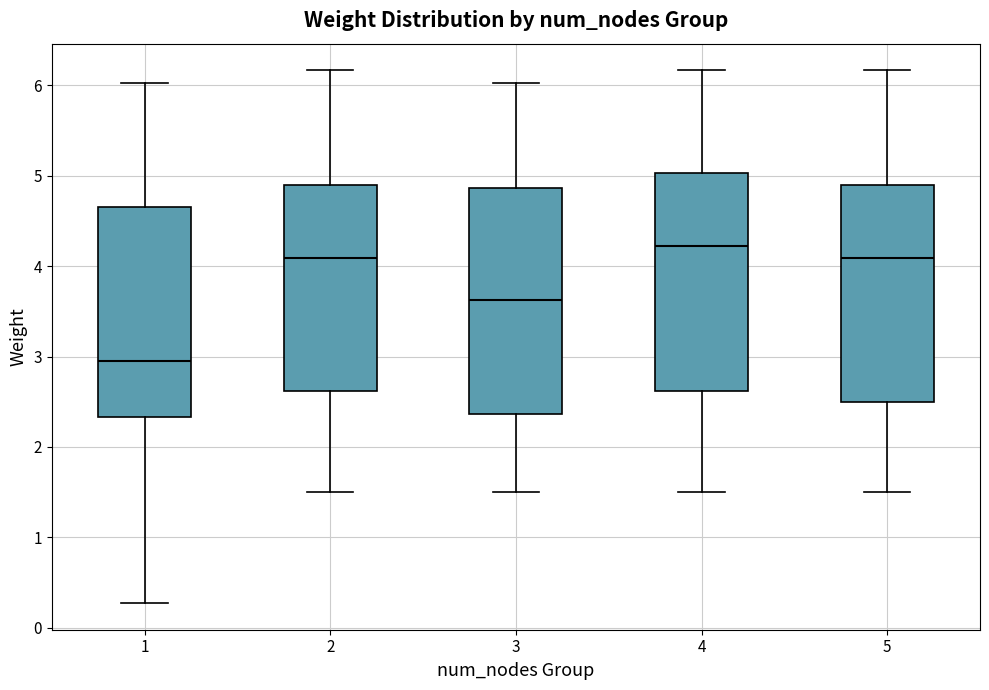

Reading left to right, read every box against the y-axis: the position of its median line, the range the box covers, and the ends of its whiskers. The values are not printed on the chart, so give them approximately, as read against the axis.

1: median 2.9, box 2.3 to 4.7, whiskers 0.3 to 6.0
2: median 4.1, box 2.6 to 4.9, whiskers 1.5 to 6.2
3: median 3.6, box 2.4 to 4.9, whiskers 1.5 to 6.0
4: median 4.2, box 2.6 to 5.0, whiskers 1.5 to 6.2
5: median 4.1, box 2.5 to 4.9, whiskers 1.5 to 6.2